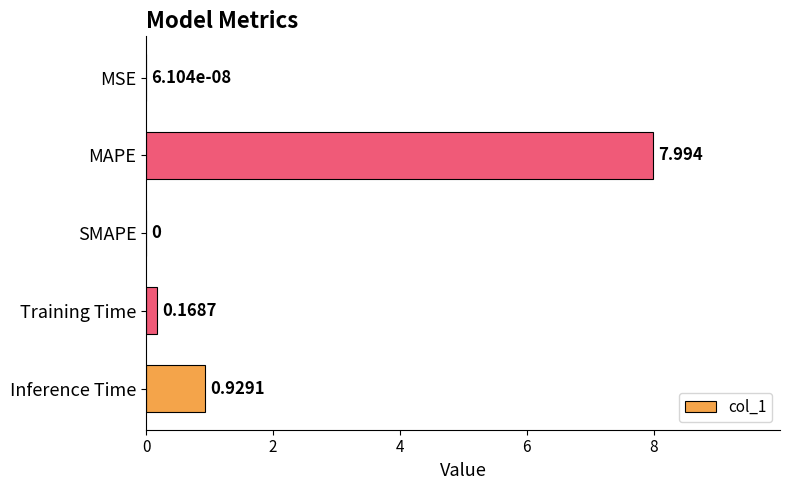

Between Training Time and MSE, which is larger?

Training Time